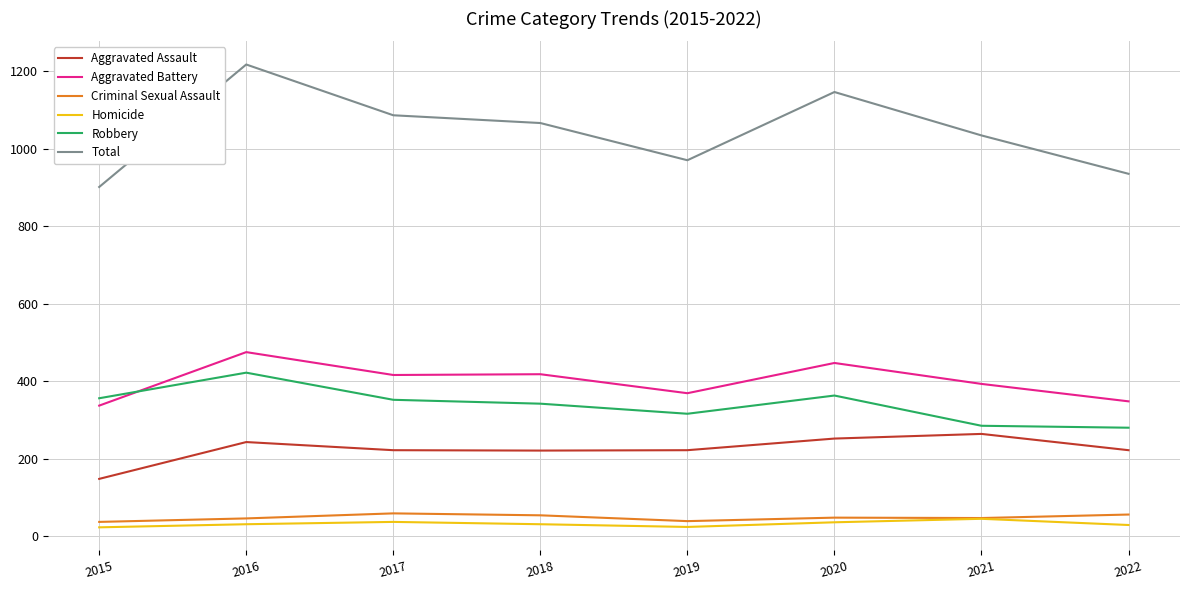

How many lines are shown in the chart?

6